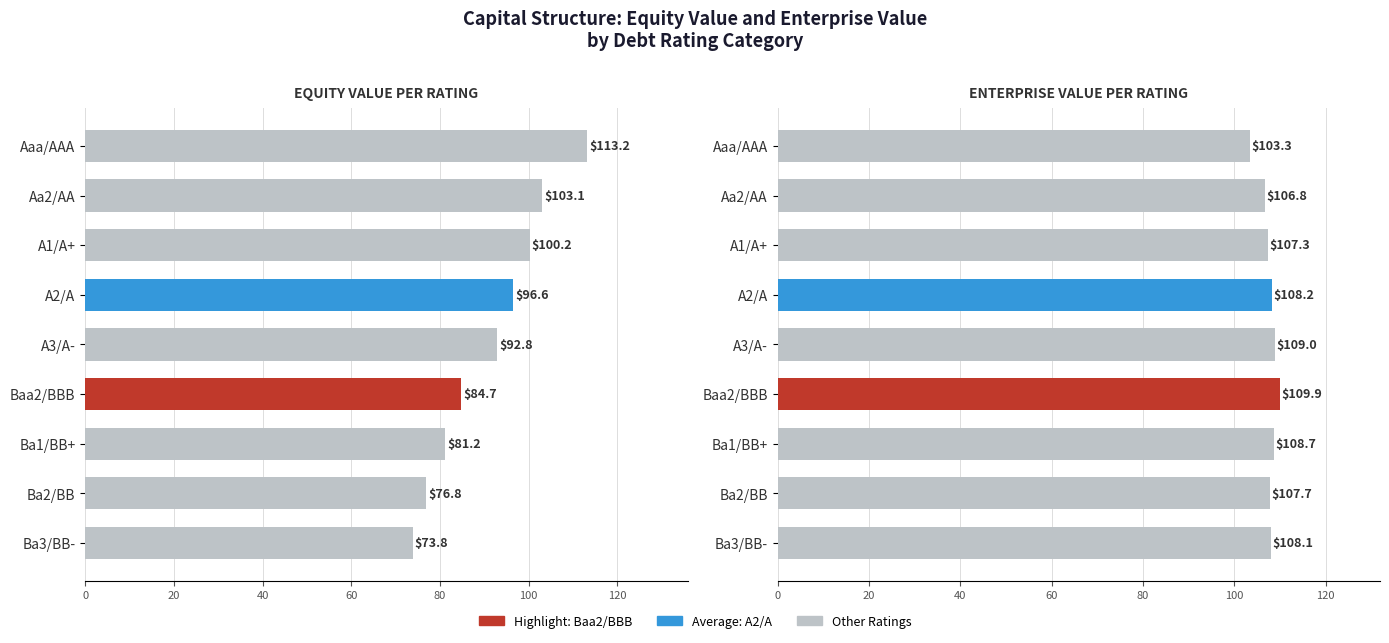

What is the total value across all series at Ba3/BB-?

181.9